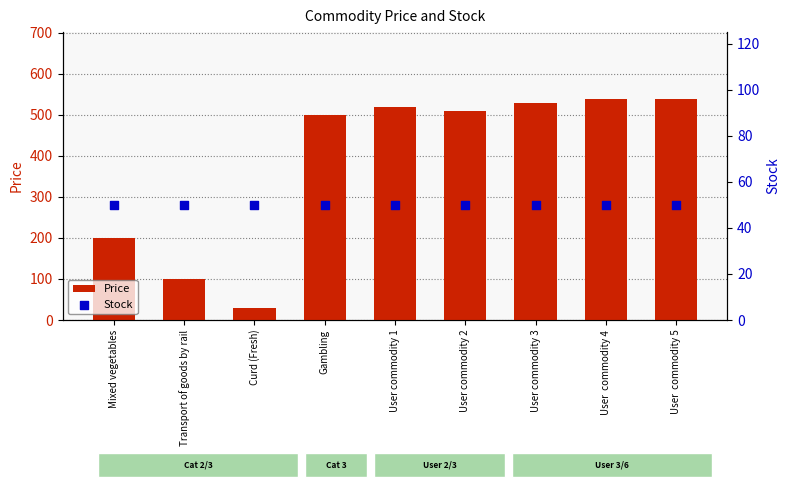

At how many categories does at least one series exceed 162?

7